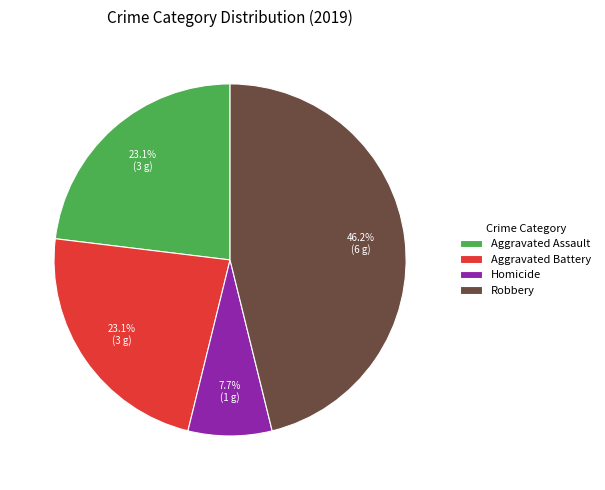

What percentage is the Robbery slice, to the nearest percent?

46%